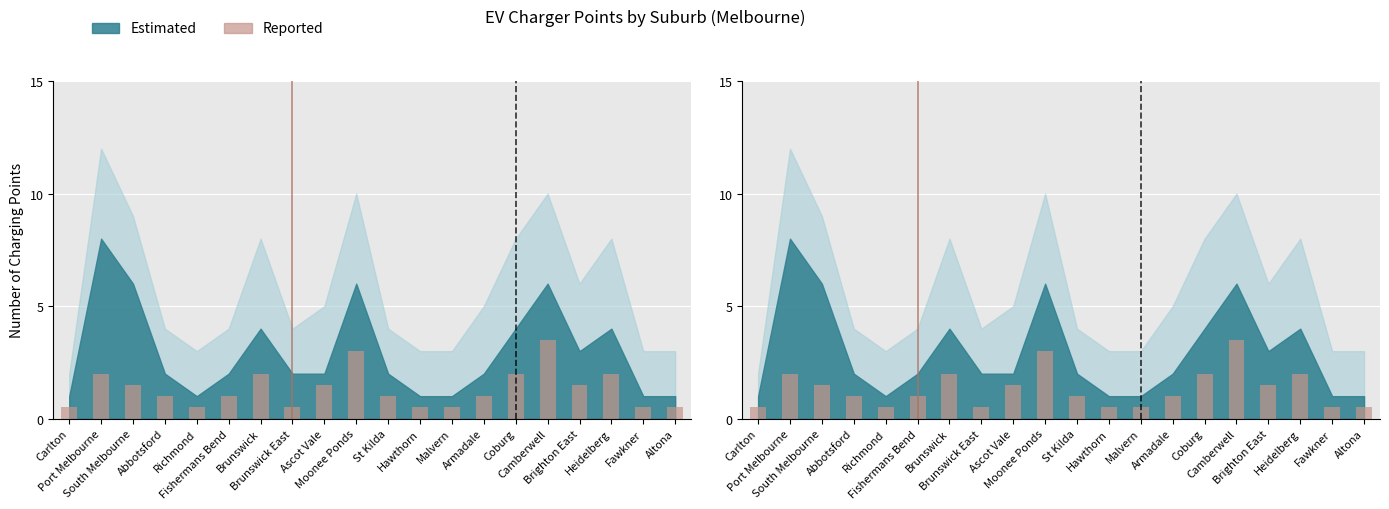

Reading left to right, transcribe all the data shown in this chart.

0.5	2.0	1.5	1.0	0.5	1.0	2.0	0.5	1.5	3.0	1.0	0.5	0.5	1.0	2.0	3.5	1.5	2.0	0.5	0.5